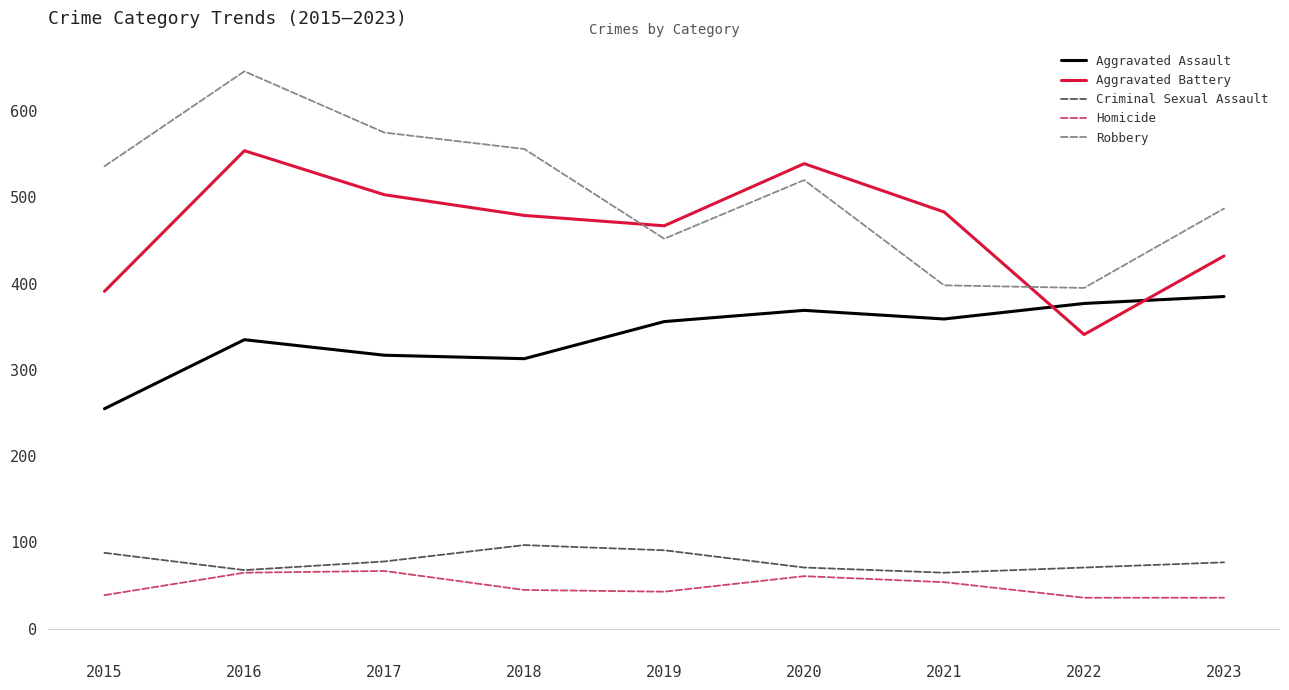

True or false: Aggravated Battery and Homicide intersect in this chart.

False